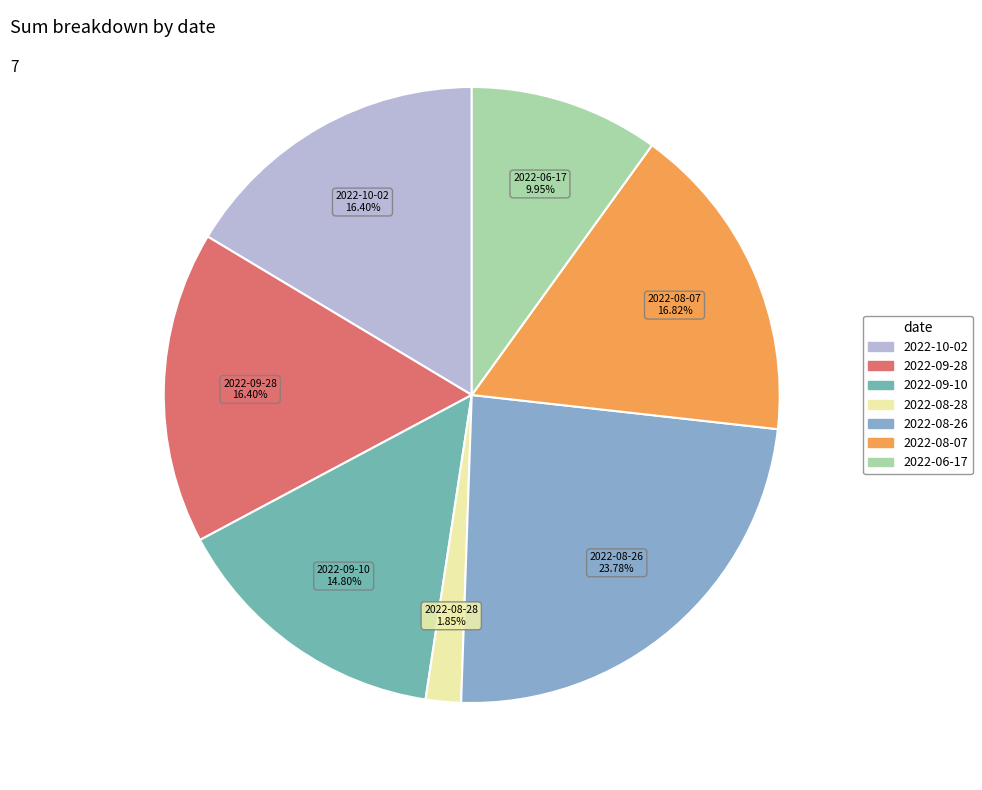

Is the sum of 2022-09-10 and 2022-10-02 greater than half?

No